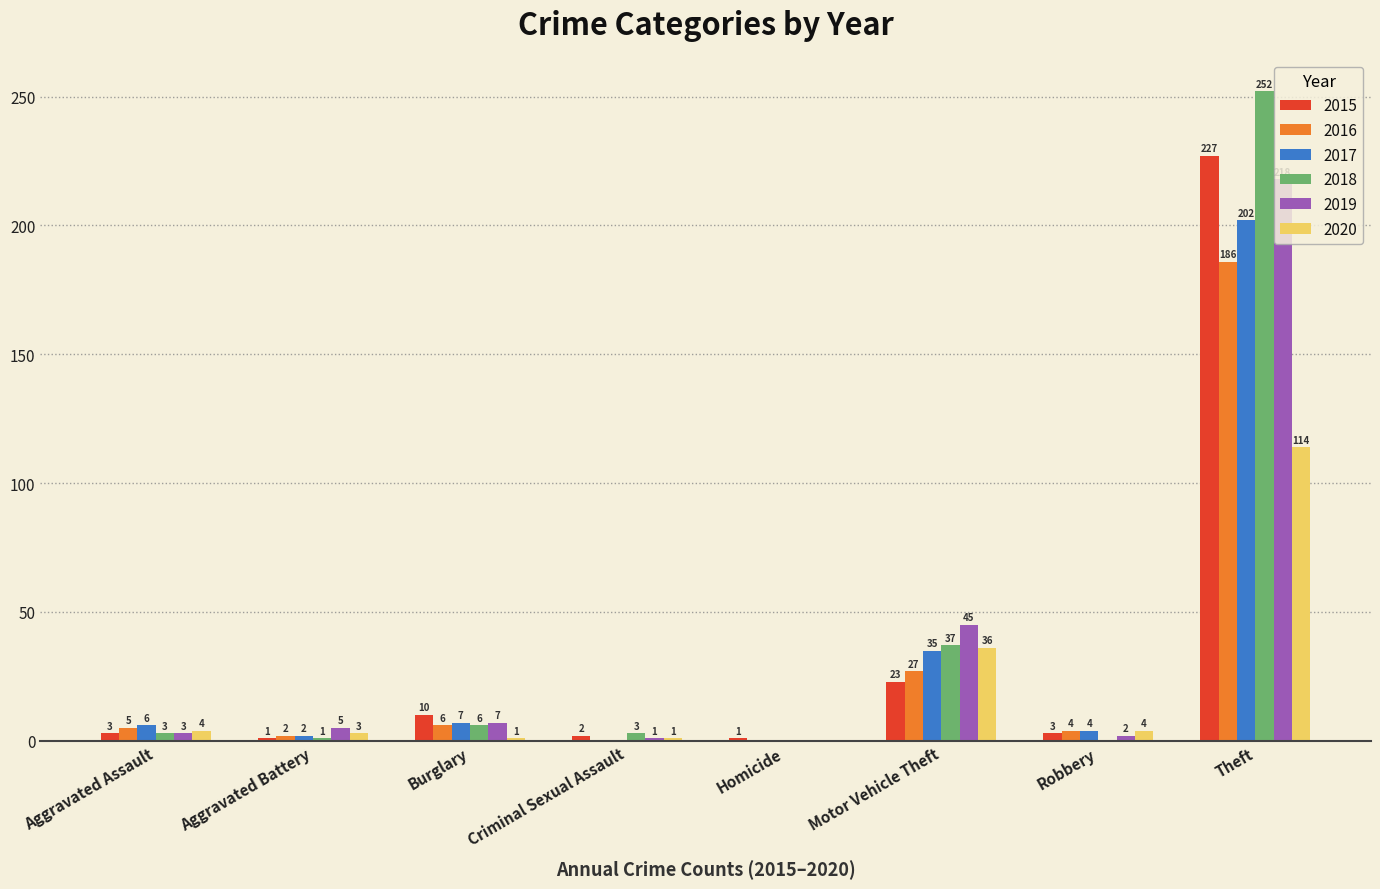

At which label is 2015 closest to 114?

Motor Vehicle Theft